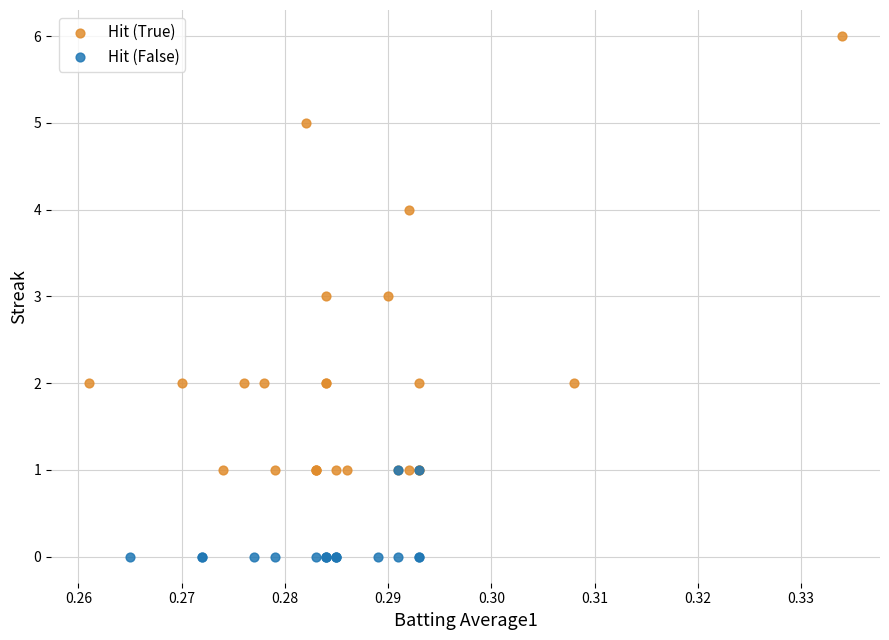

What are all the series names shown in the legend?

Hit (True), Hit (False)